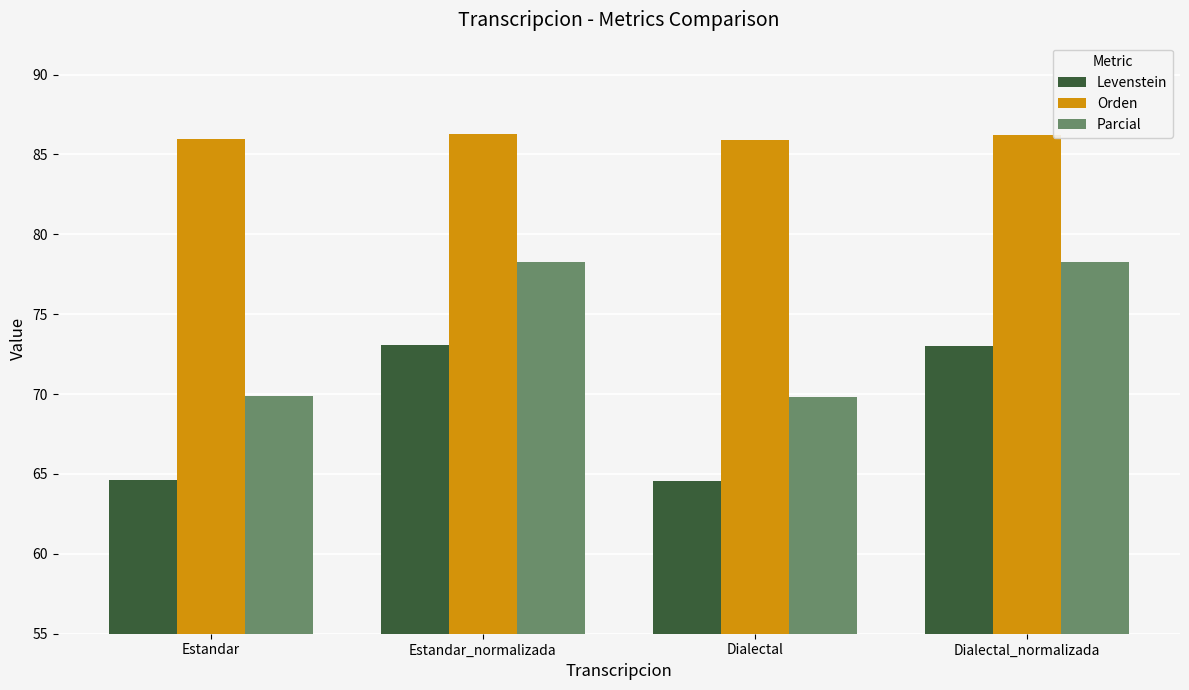

Which series has the largest range (max minus min)?

Levenstein